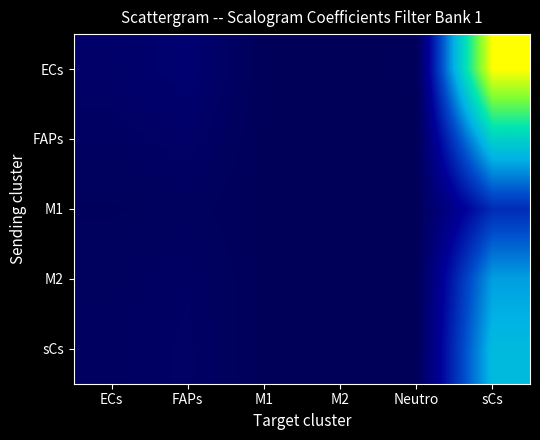

How many distinct data groups are displayed?

5